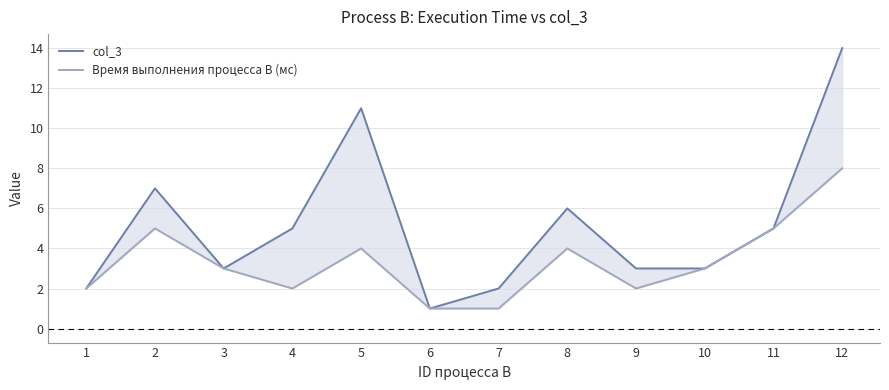

How many values in the col_3 series exceed 5?

4